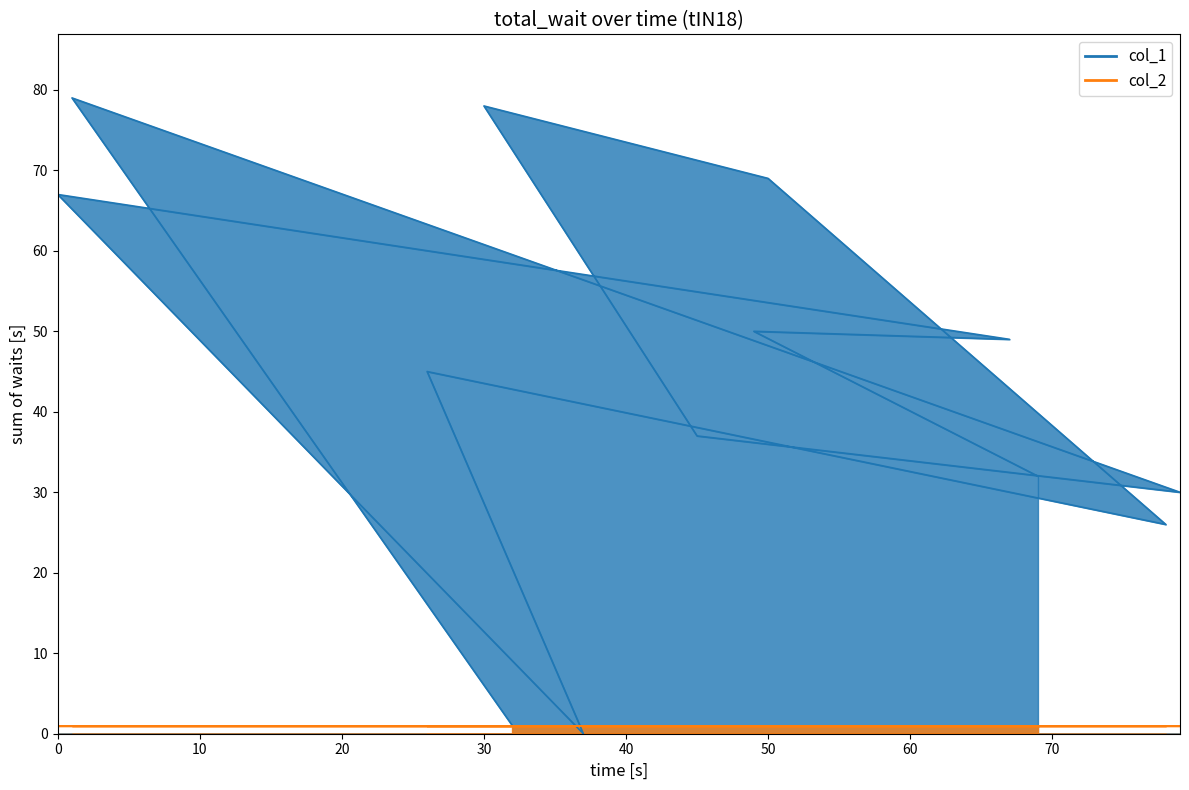

What is the difference between the maximum and minimum values?

79